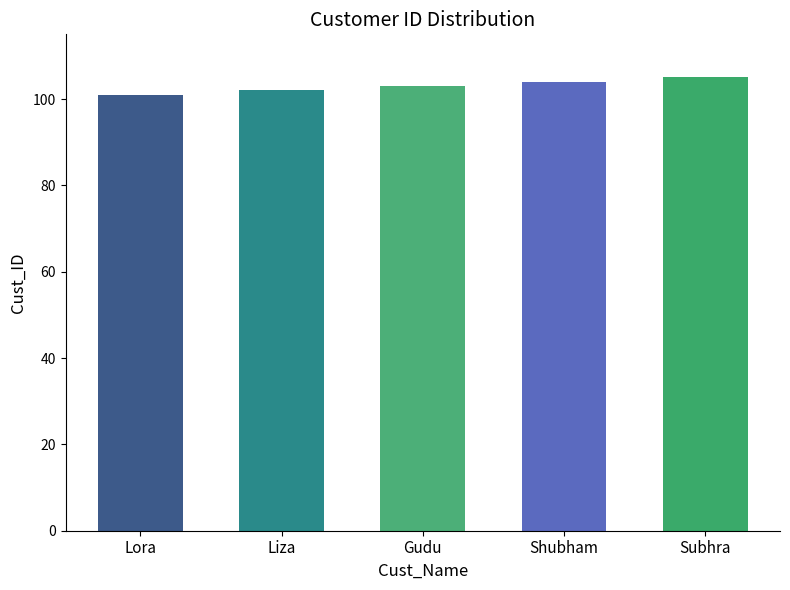

What is the minimum value shown in the chart?

101